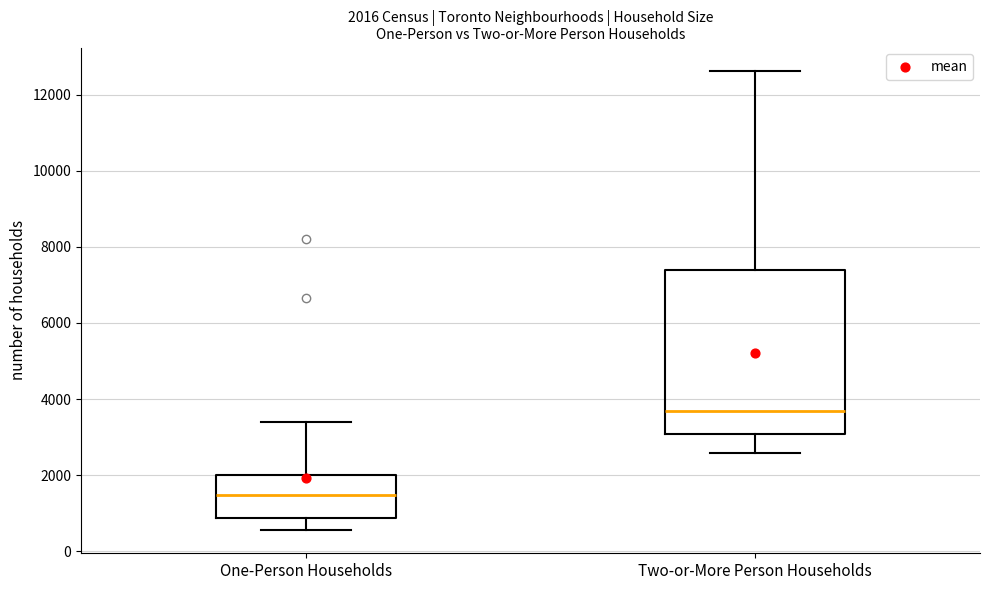

Comparing the boxes themselves (not the whiskers), which one is the tallest?

Two-or-More Person Households